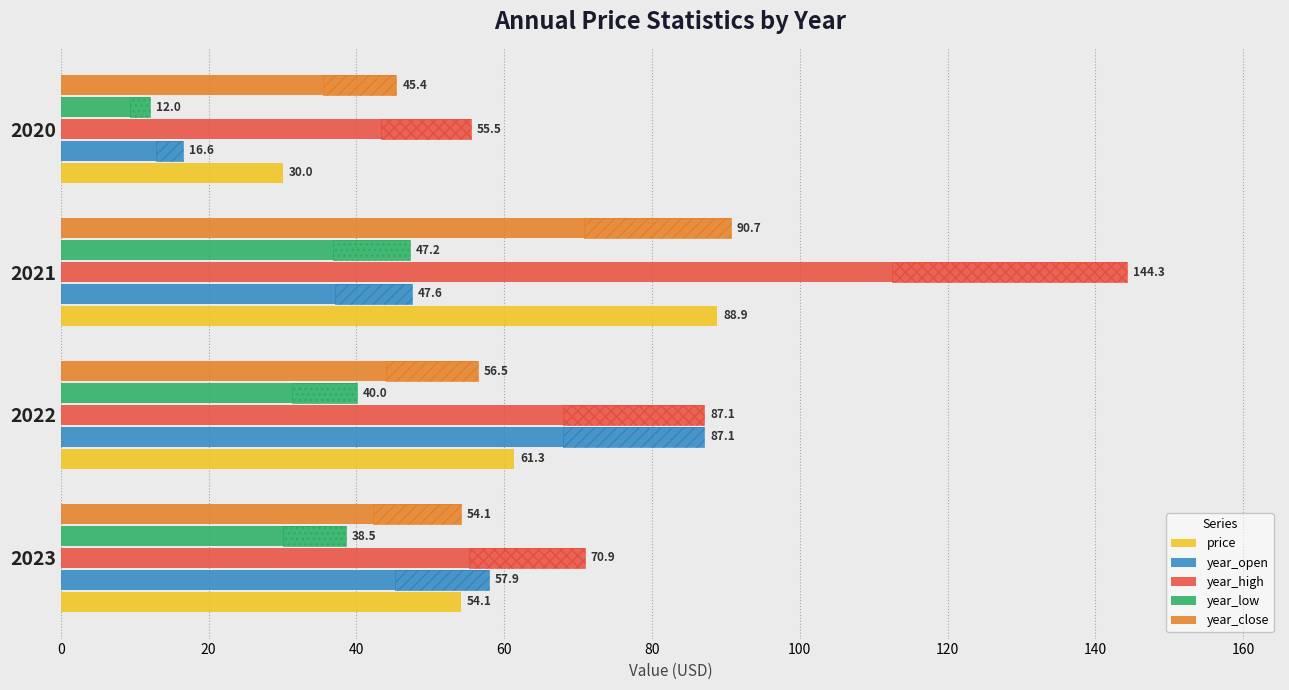

What is the spread (max minus min) of values at 40?

97.0